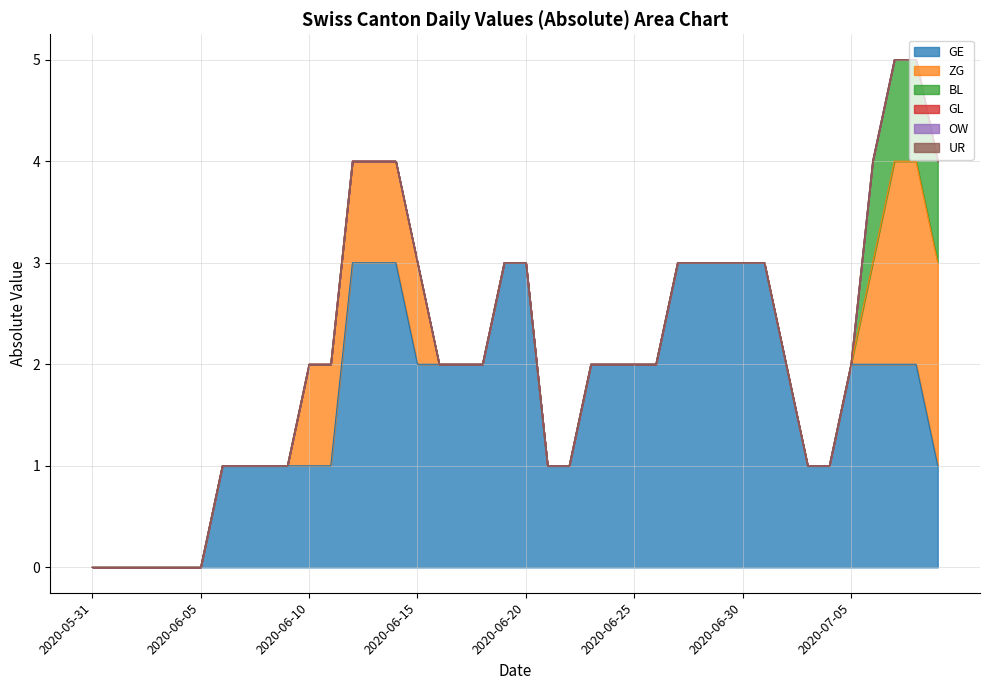

Which series has the largest total across all categories?

GE